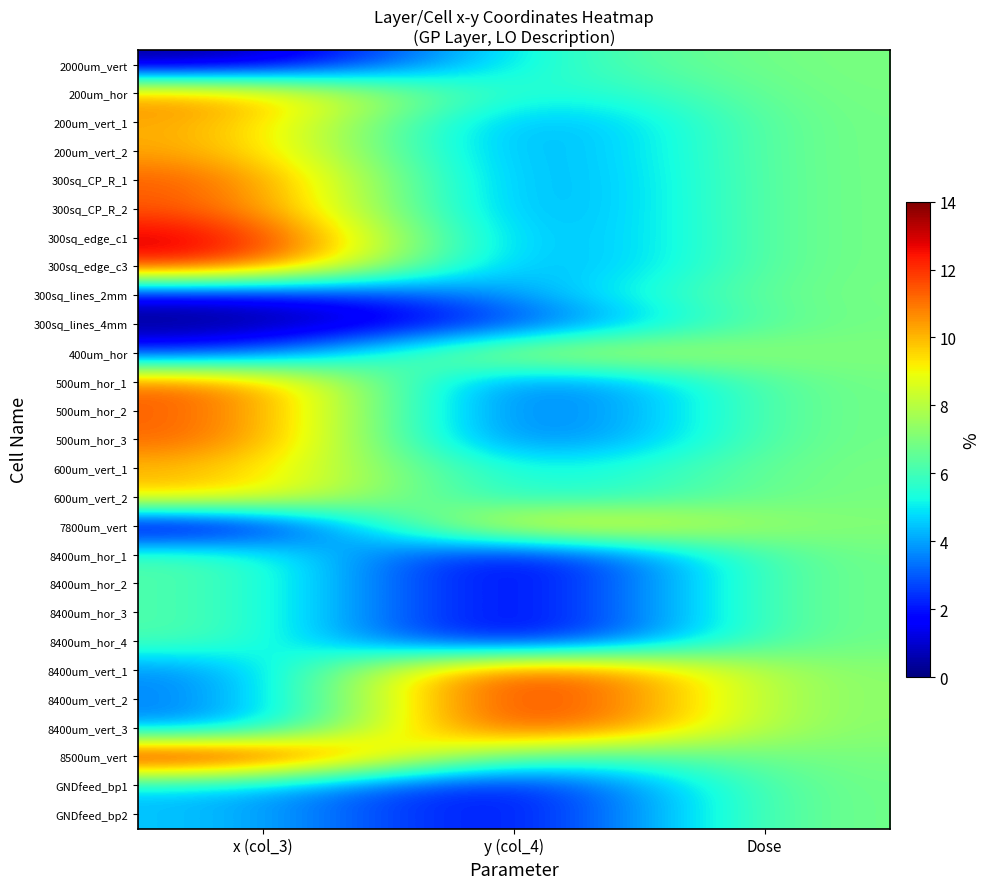

Which has a higher value, y (col_4) or x (col_3)?

y (col_4)